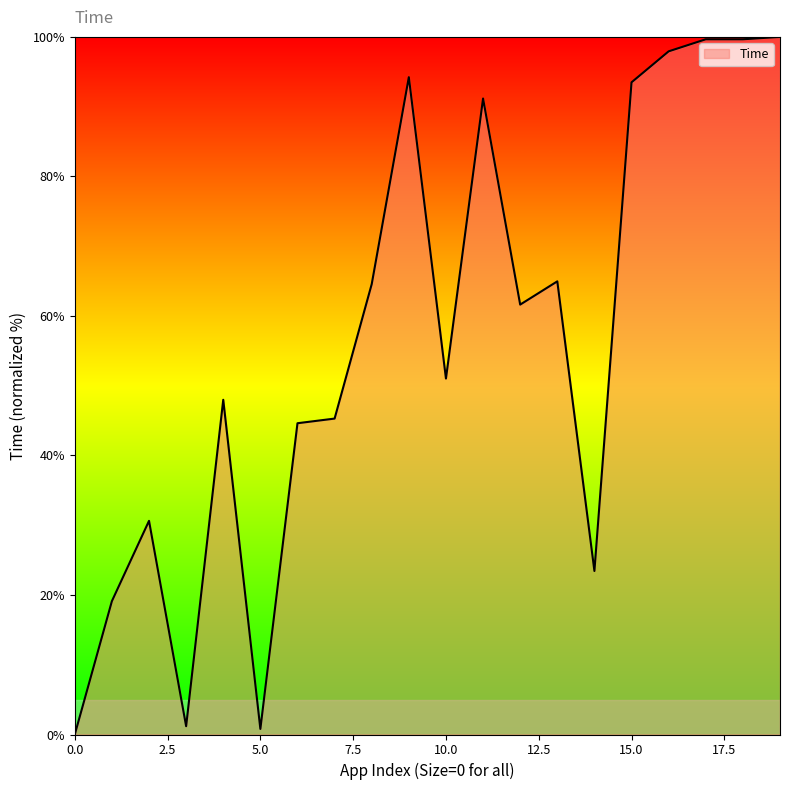

What is the greatest value displayed?

100.0